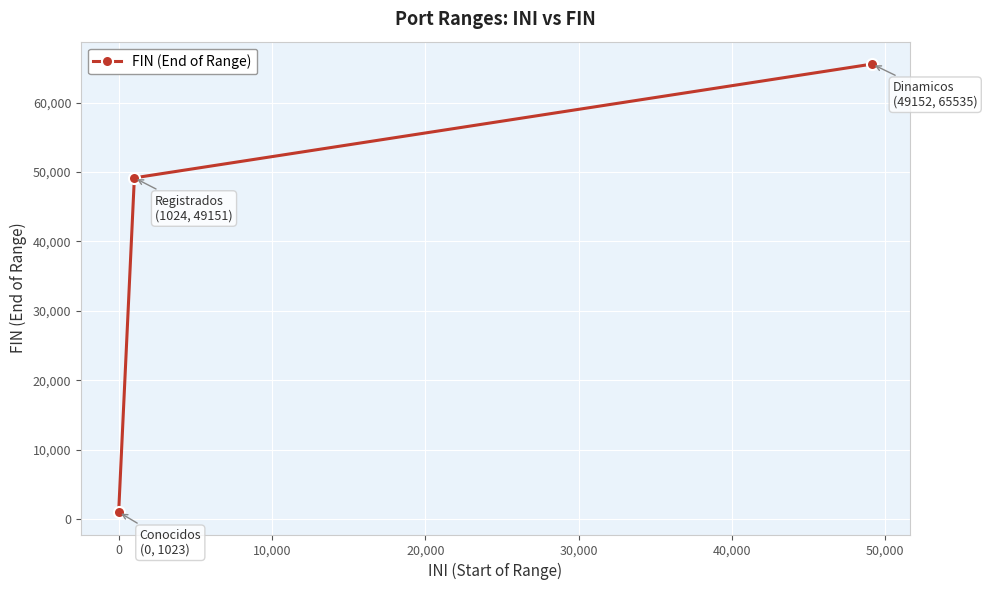

How many data points are less than 49151?

1